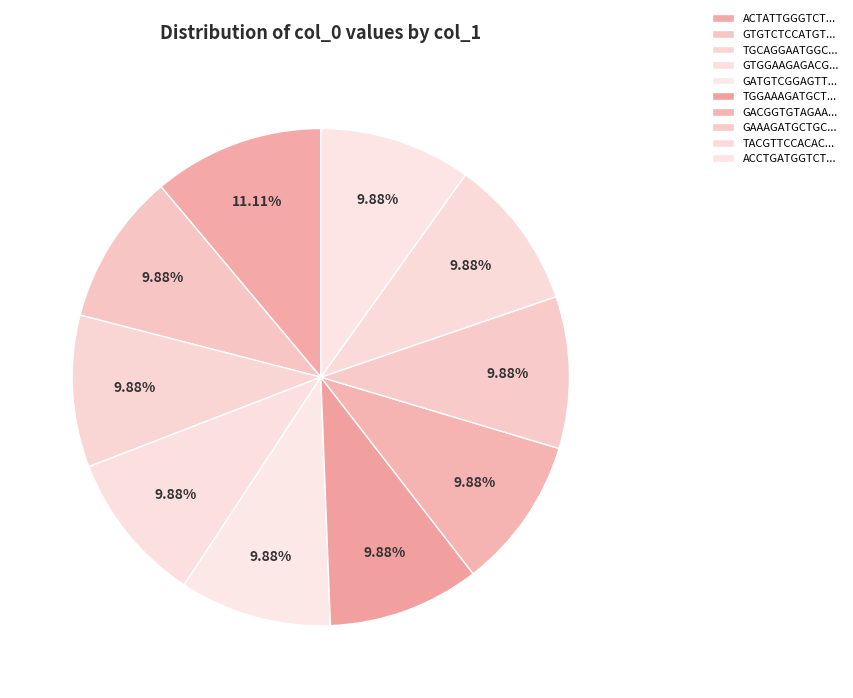

How many segments does this pie chart have?

10